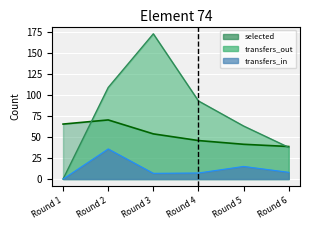

Reading right to left, extract all data points from this chart.

selected: Round 6=38.7	Round 5=41.3	Round 4=45.7	Round 3=53.7	Round 2=70.2	Round 1=65.3
transfers_in: Round 6=8.0	Round 5=15.0	Round 4=7.2	Round 3=6.8	Round 2=35.8	Round 1=0.0
transfers_out: Round 6=37.6	Round 5=63.0	Round 4=92.8	Round 3=172.6	Round 2=108.8	Round 1=0.0